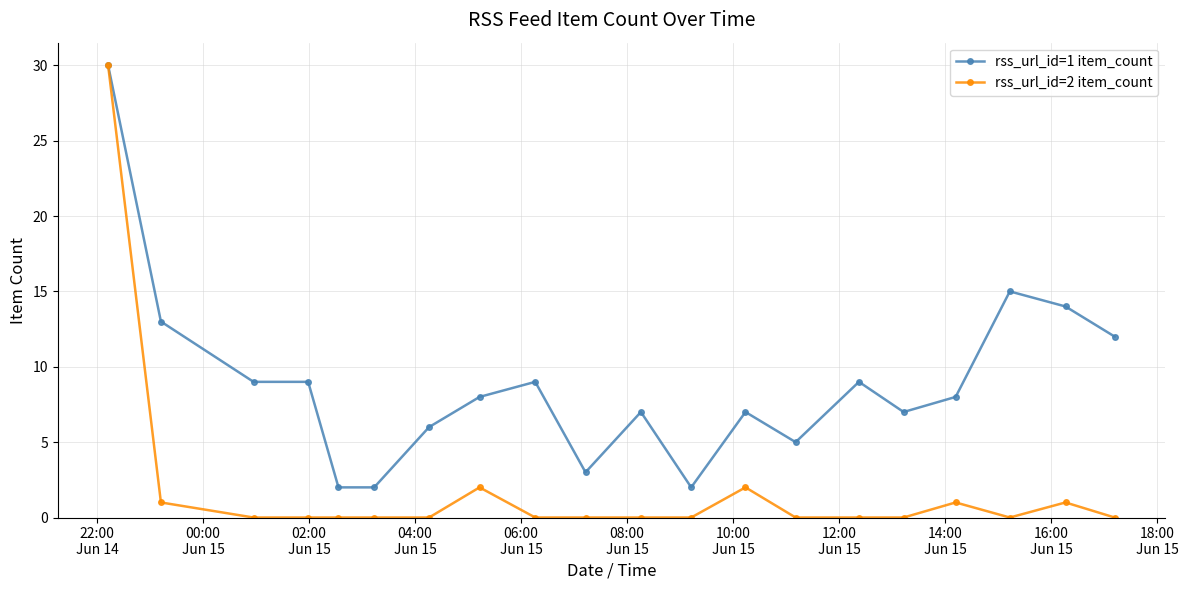

List the series in order of their overall mean, lowest first.

rss_url_id=2 item_count, rss_url_id=1 item_count